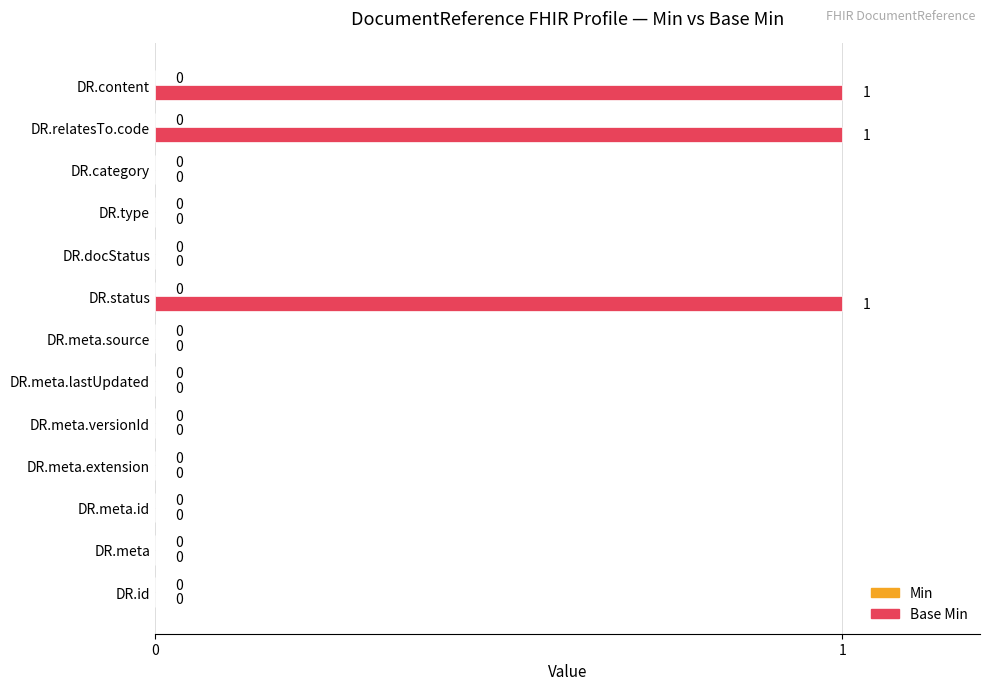

Approximately how many times larger is the value at DR.content compared to DR.status?

1.0